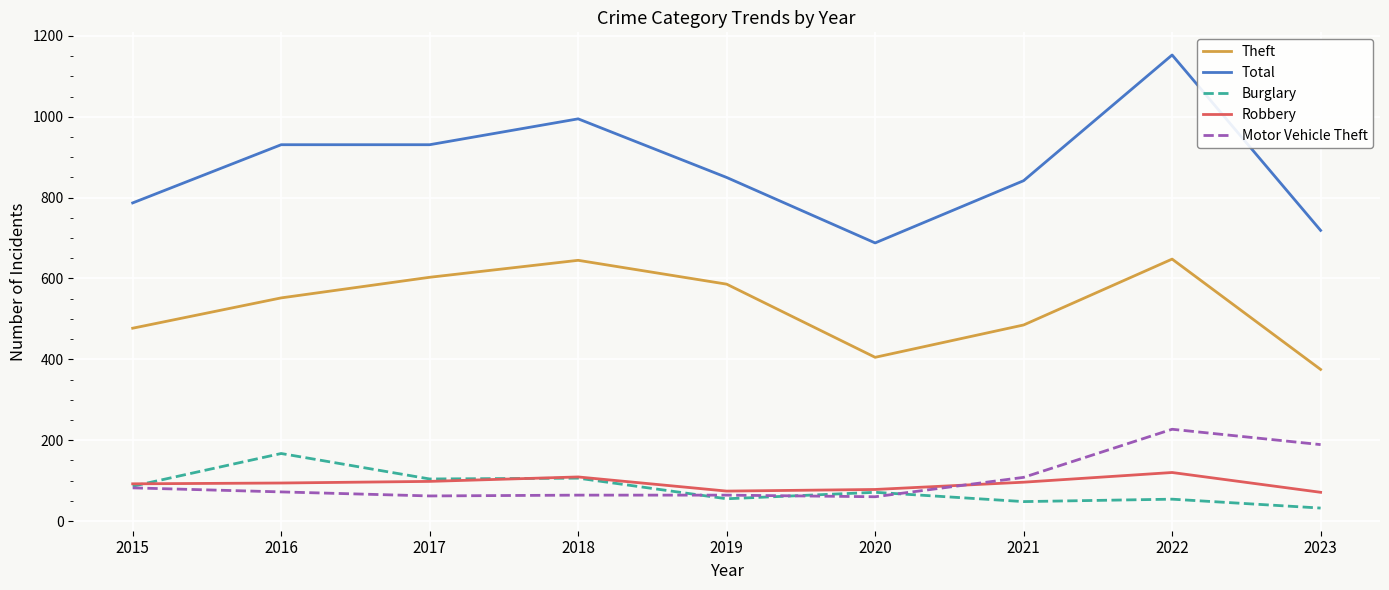

What value does the Total series have at 2018?

995